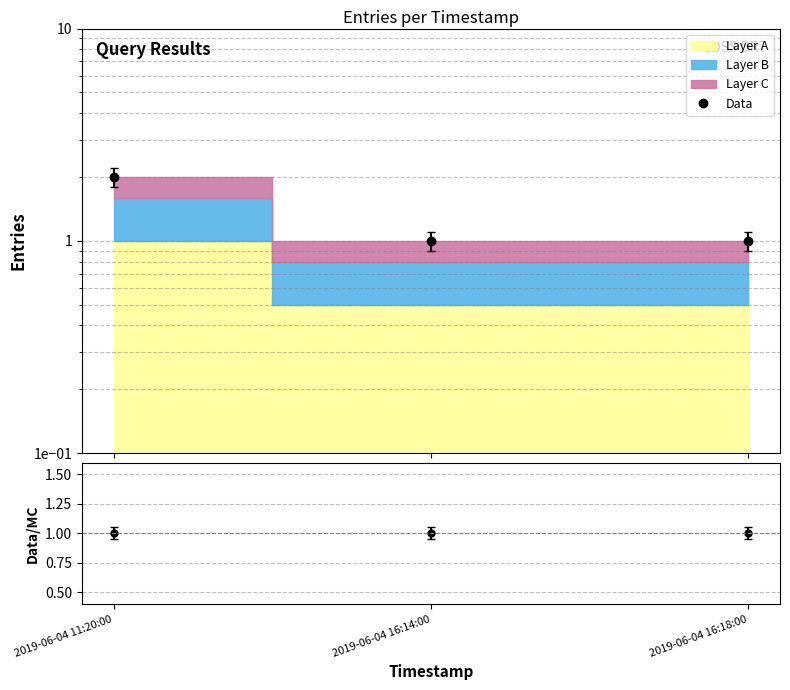

Reading right to left, extract all data points from this chart.

Data: 2019-06-04 16:18:00=1	2019-06-04 16:14:00=1	2019-06-04 11:20:00=2
Ratio: 2019-06-04 16:18:00=1	2019-06-04 16:14:00=1	2019-06-04 11:20:00=1